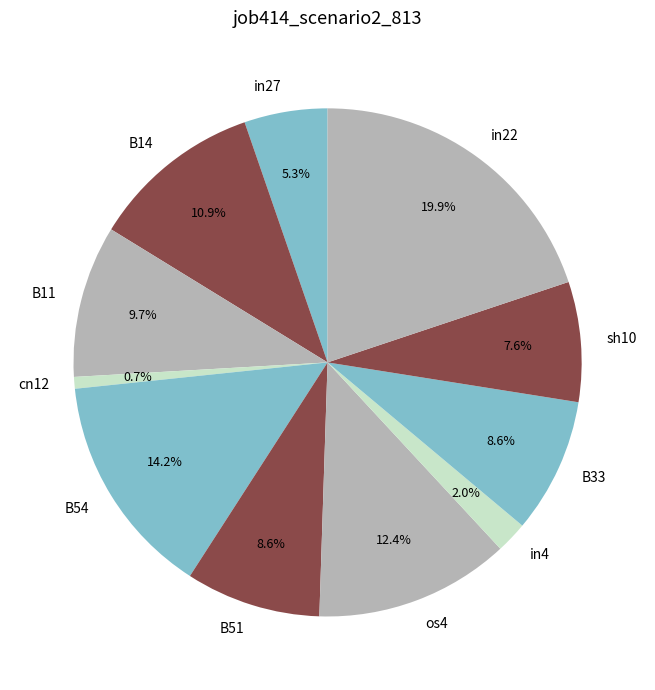

Which category has the smallest portion of the pie?

cn12